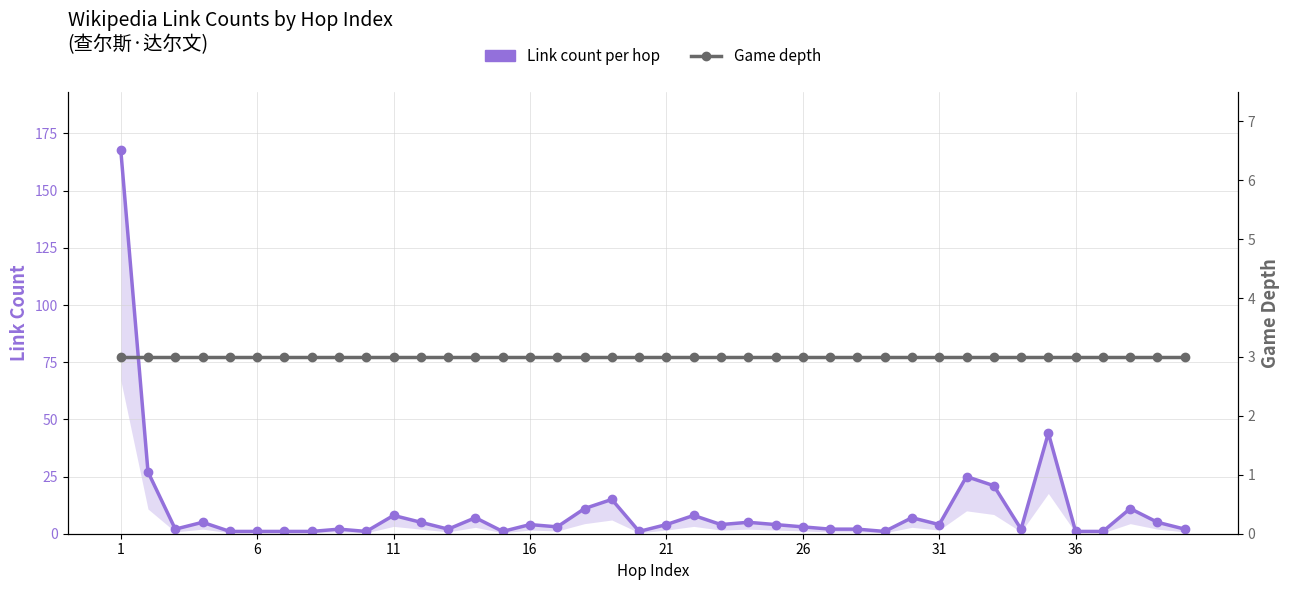

Which series has the largest total across all categories?

Link count per hop